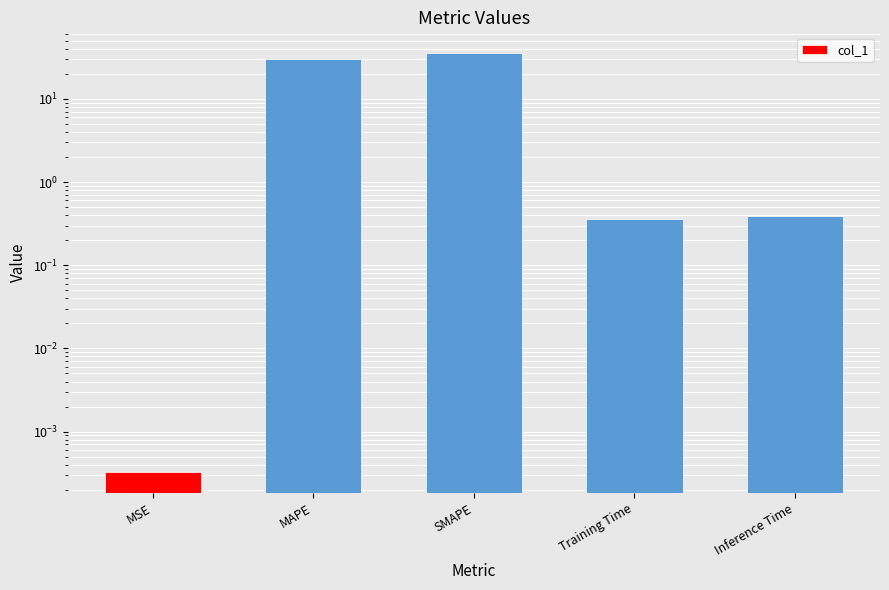

At which label is the value closest to 17?

MAPE